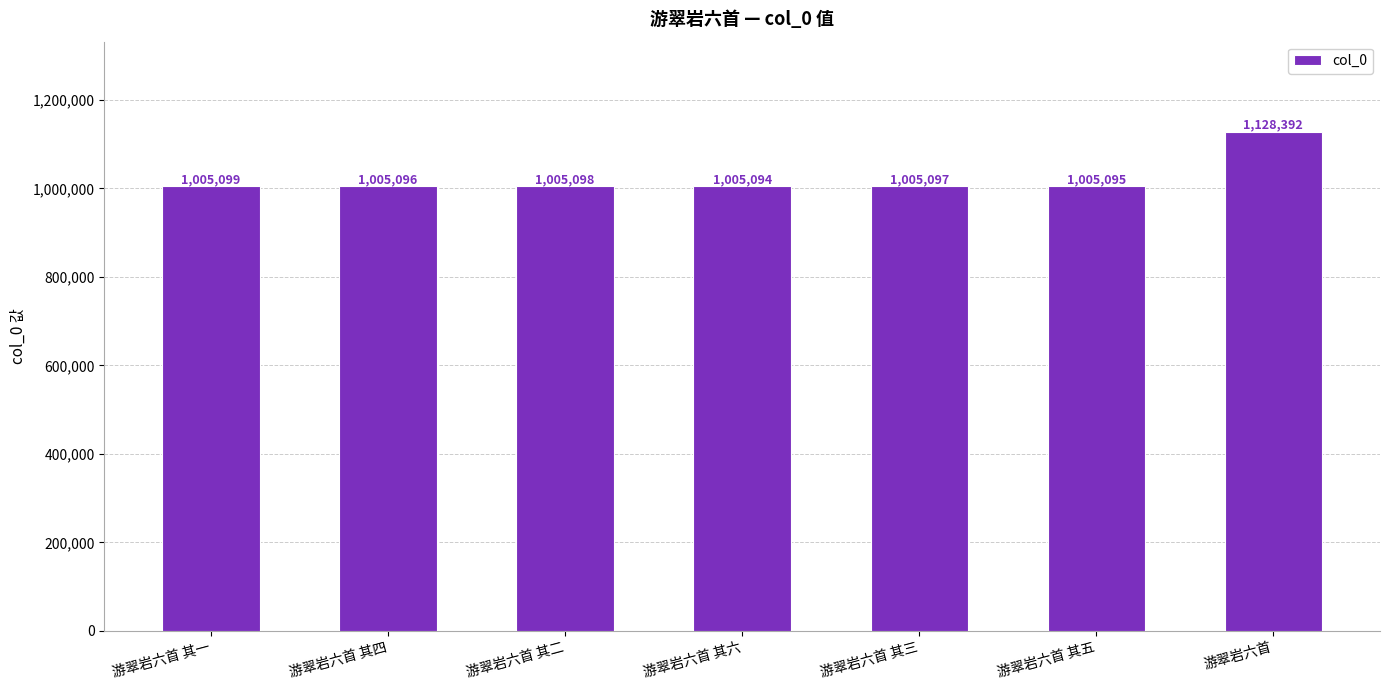

What is the value of the 1st bar from the left?

1005099